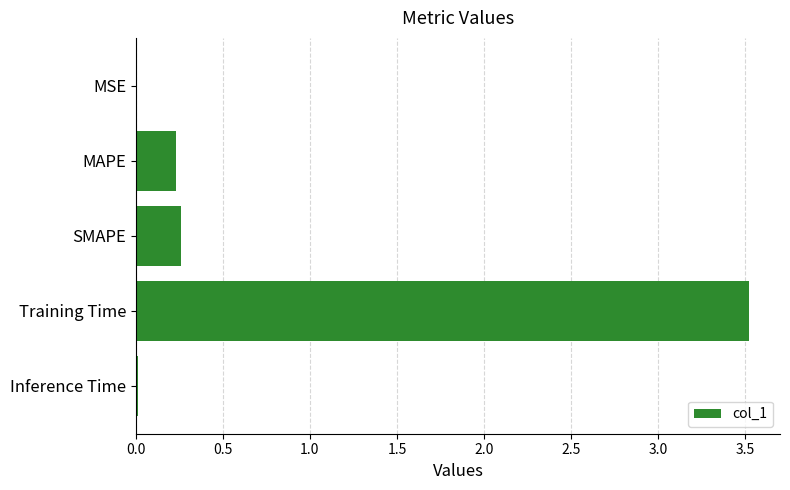

What is the greatest value displayed?

3.5